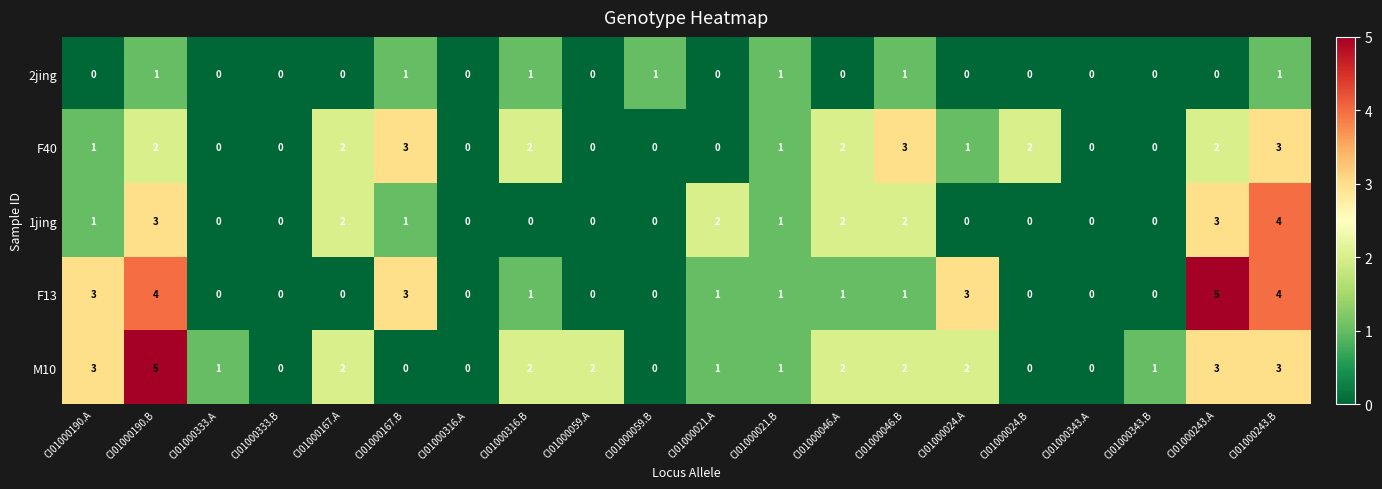

Count the F13 values in the range 0 to 3.

17